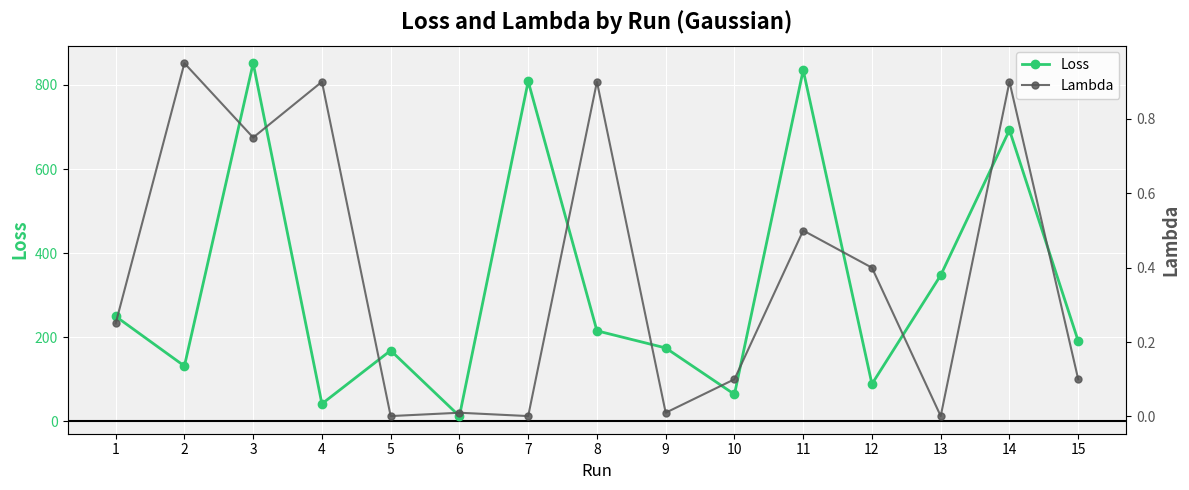

Is it true that Loss equals 808.4 at 7?

True